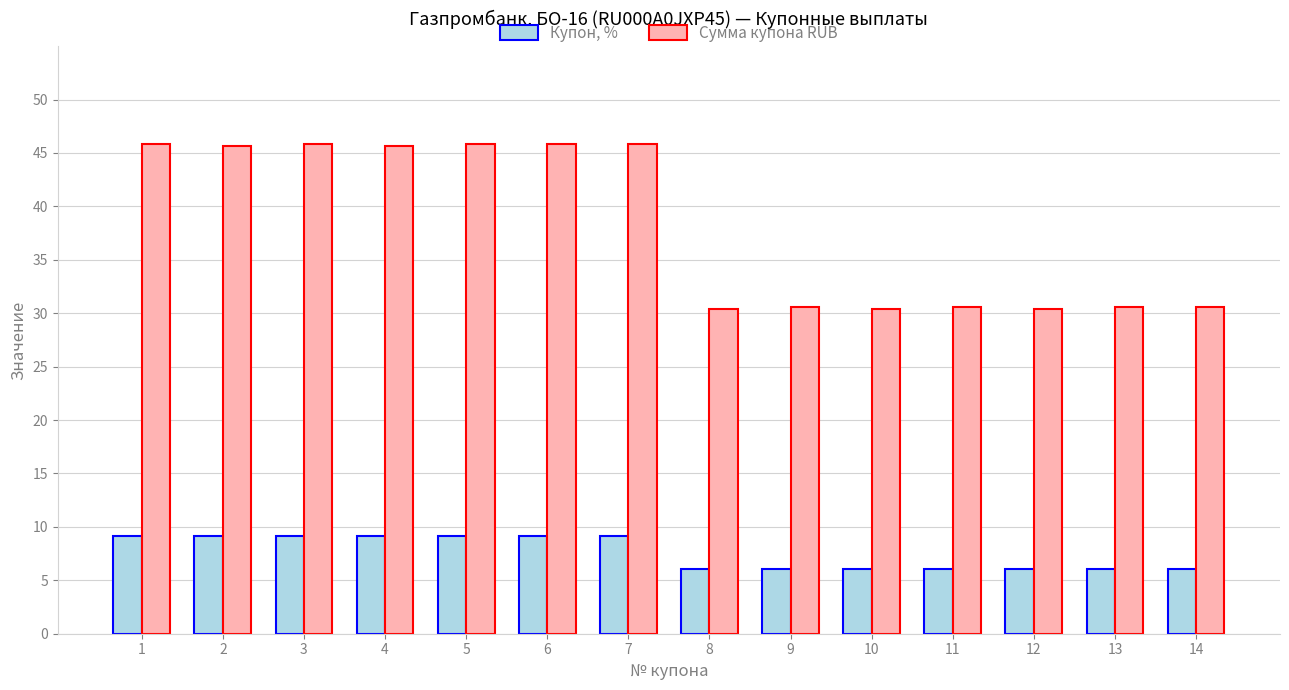

Which series has the widest spread of values?

Сумма купона RUB